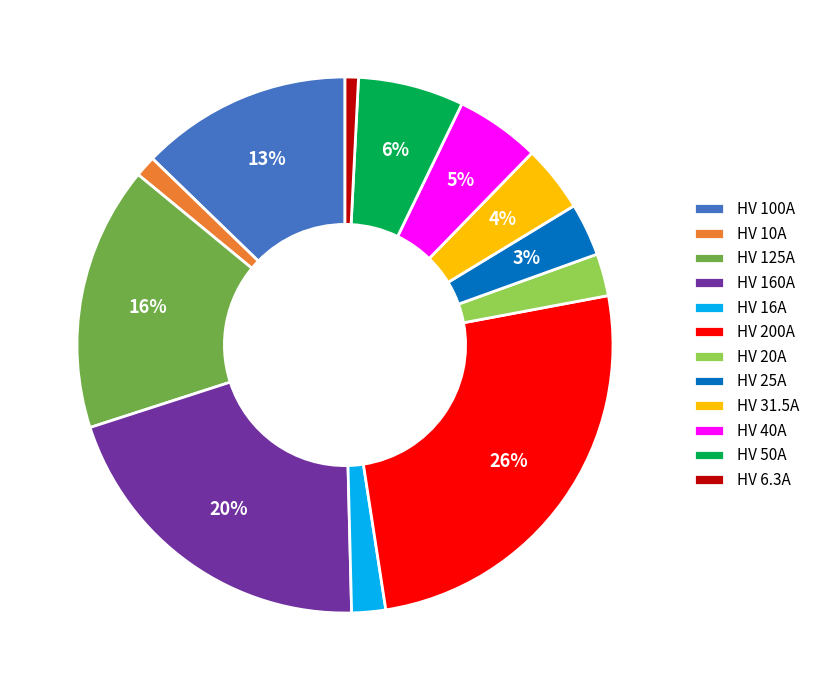

Do HV 40A and HV 160A together represent more than half of the pie?

No